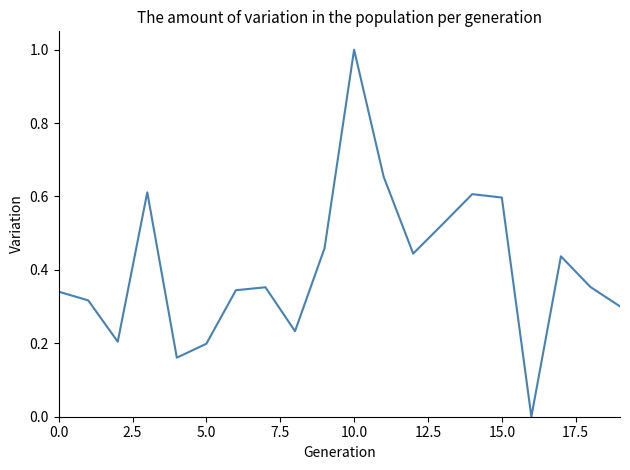

What is the maximum value shown in the chart?

1.0